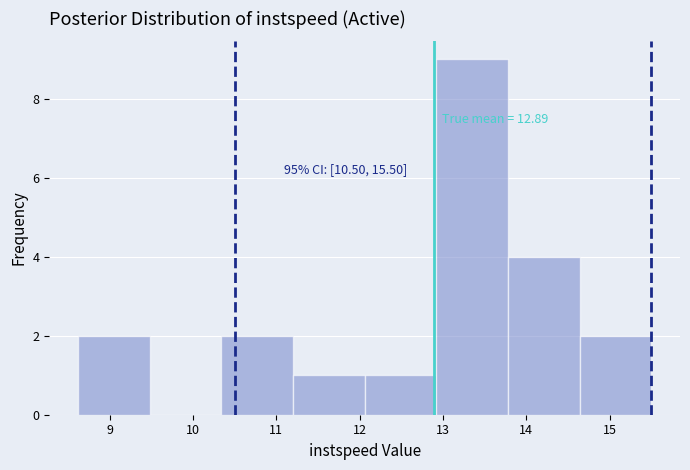

Over which range of the x-axis is the bar tallest?

12.9 to 13.8